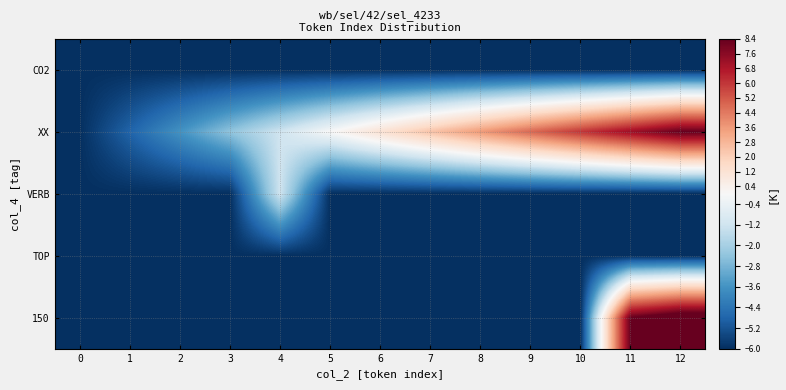

Which series changed the most between 0 and 3?

XX